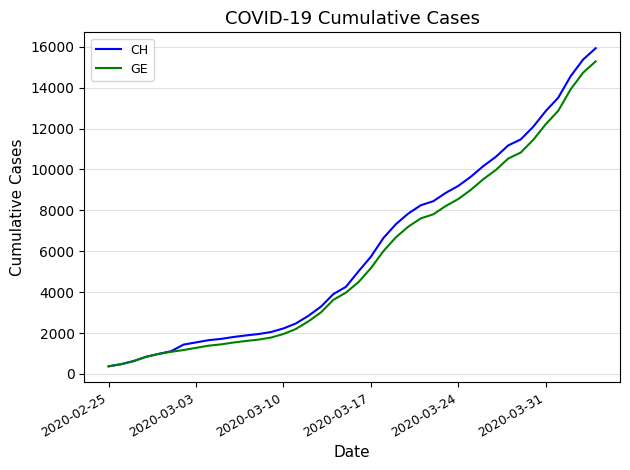

What is the lowest value of the CH series?

375